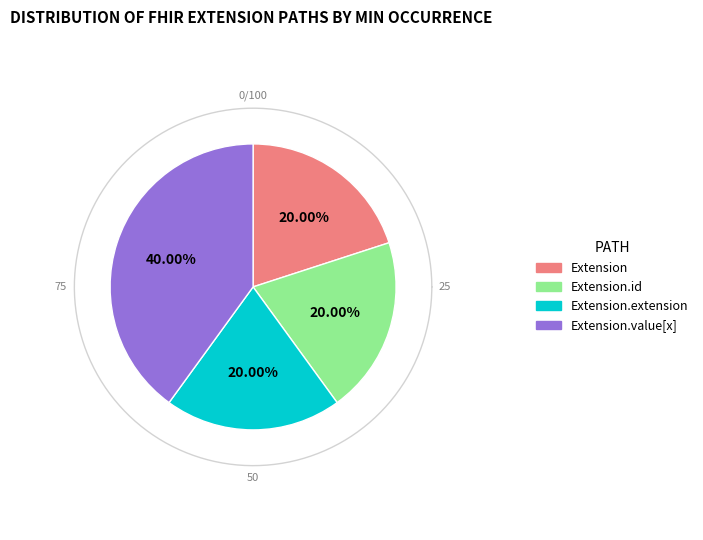

Does Extension.id represent more than half of the total?

No